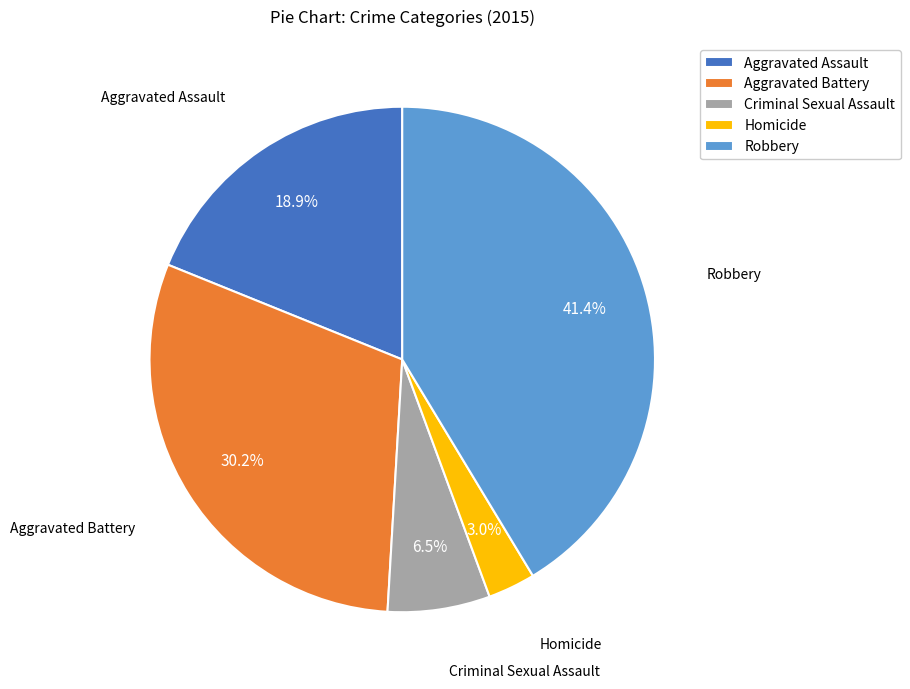

Count the number of slices in the pie.

5